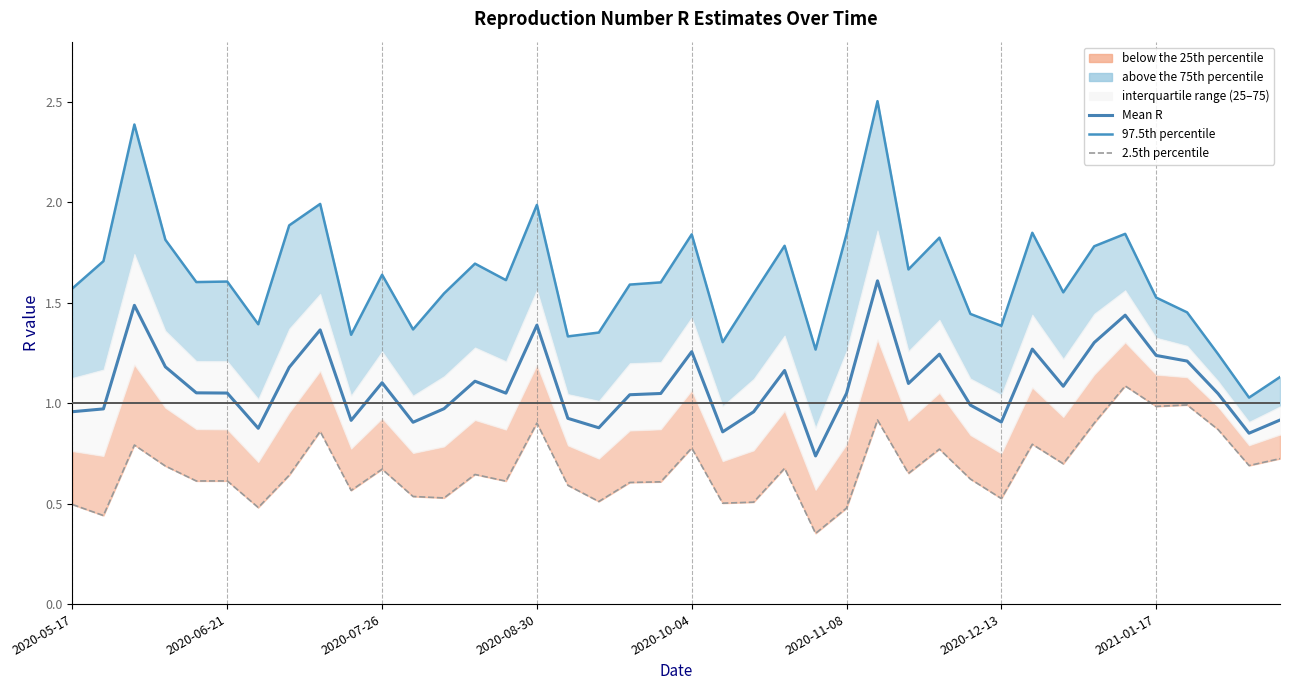

What is the difference between the 2.5th percentile values at 14 and 17?

0.1